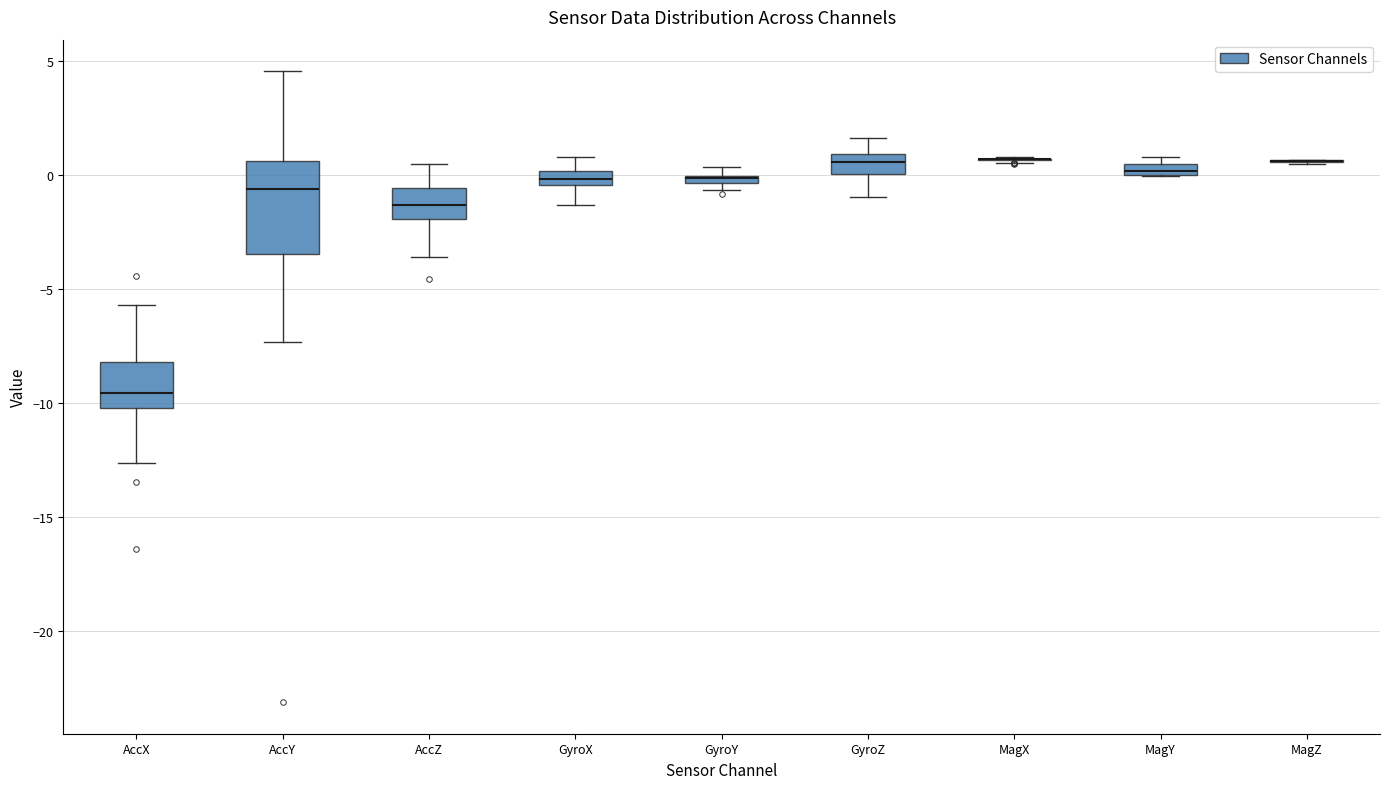

Where is the upper edge of the box for AccX on the y-axis? The values are not printed on the chart, so give them approximately, as read against the axis.

-8.0